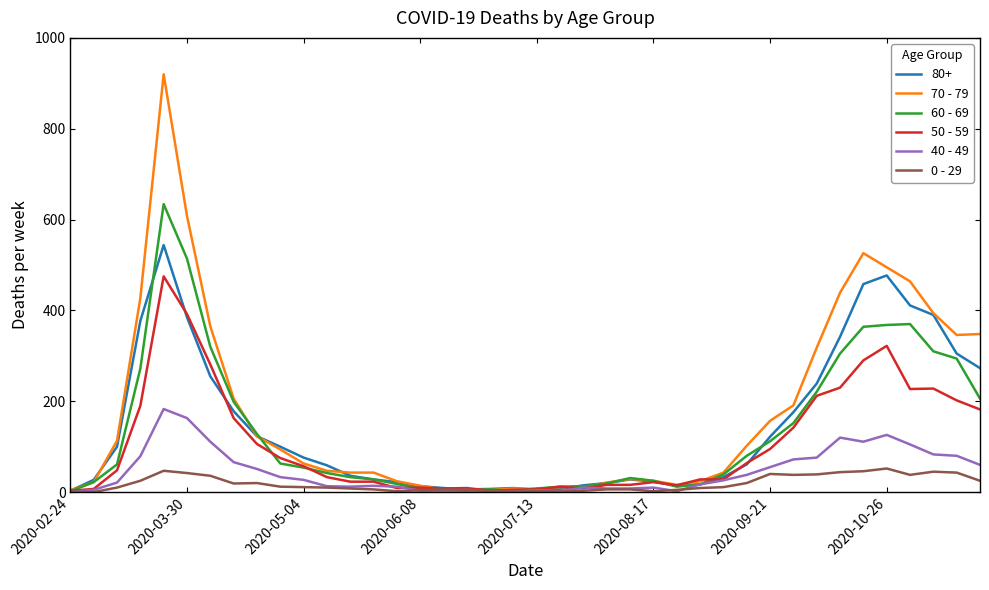

Which series has the widest spread of values?

70 - 79